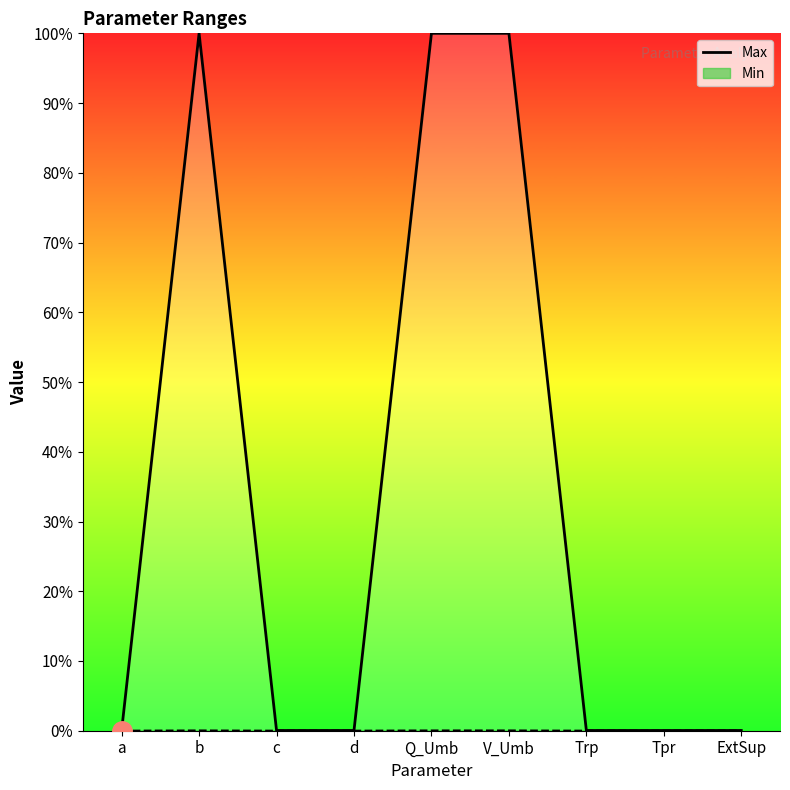

How many values are between 1 and 3000?

9